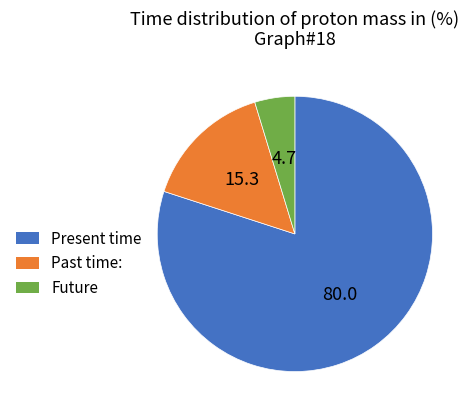

Is it true that Past time: is 15% of the pie?

True